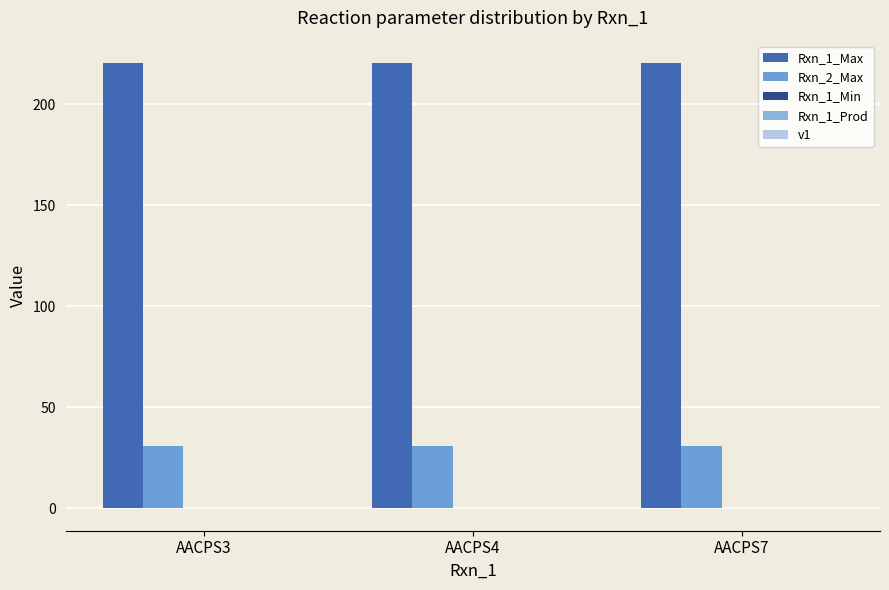

List the series in order of their peak value, lowest first.

Rxn_1_Min, Rxn_1_Prod, v1, Rxn_2_Max, Rxn_1_Max